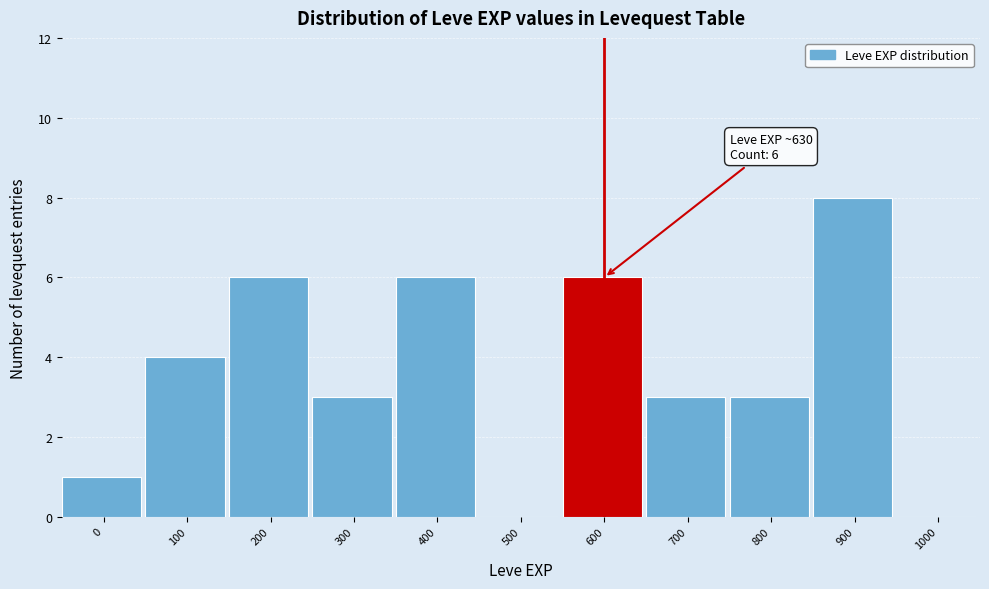

Reading left to right, what are all the values shown in this chart?

0=1	100=4	200=6	300=3	400=6	500=0	600=6	700=3	800=3	900=8	1000=0